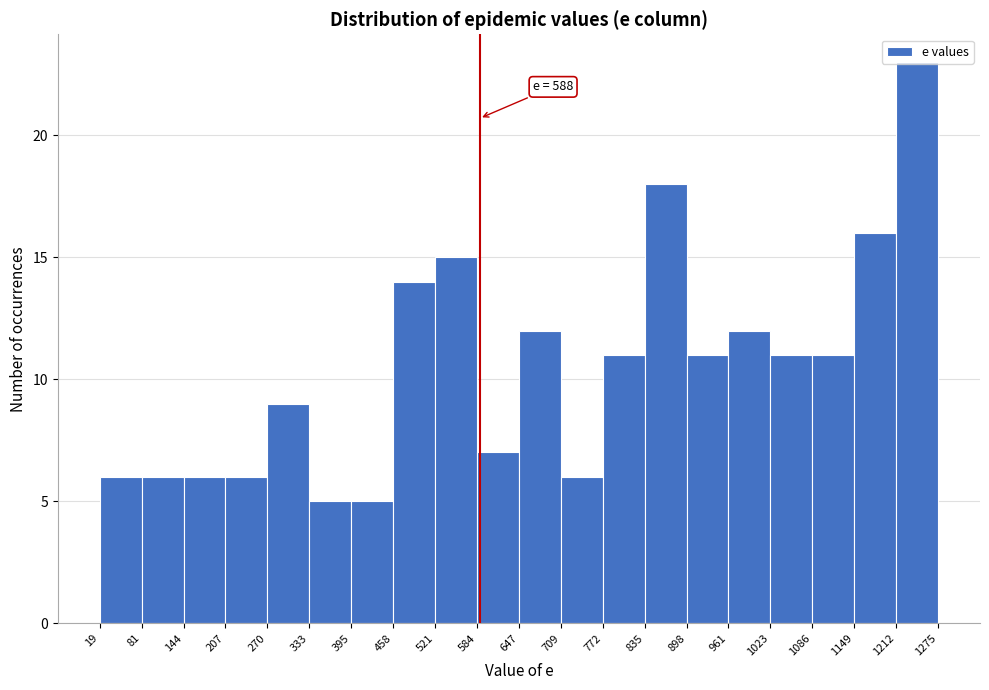

Which range on the x-axis has the tallest bar?

1212 to 1275